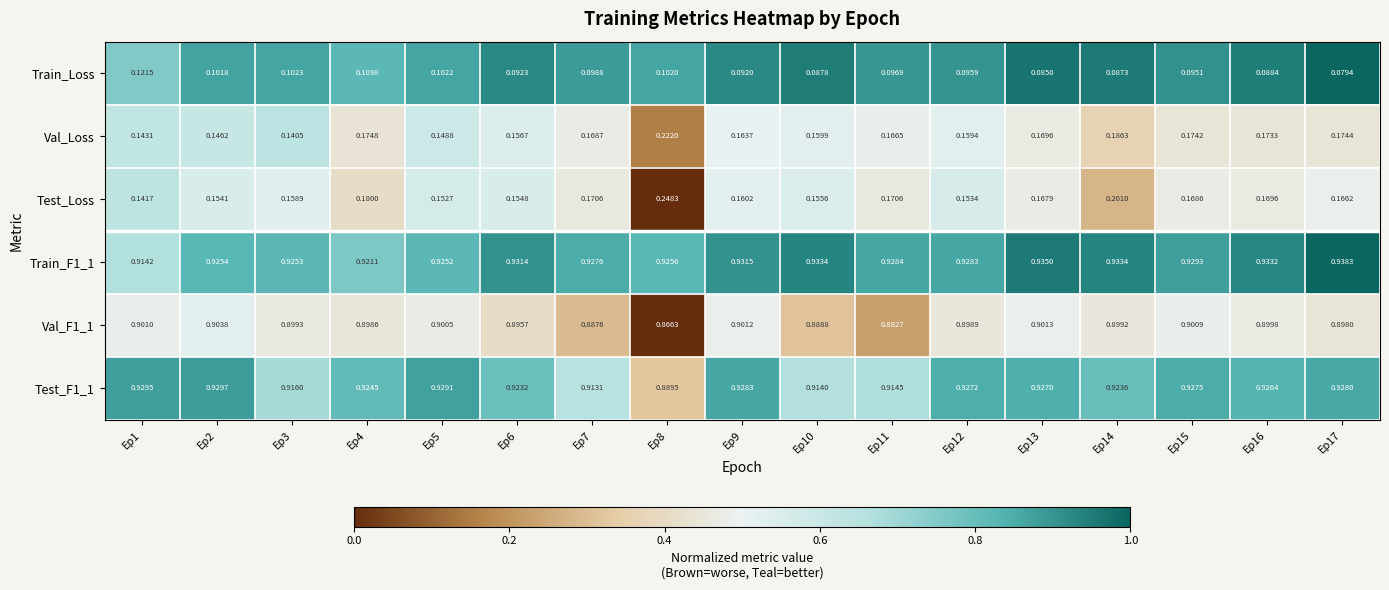

Count the number of categories in the chart.

17